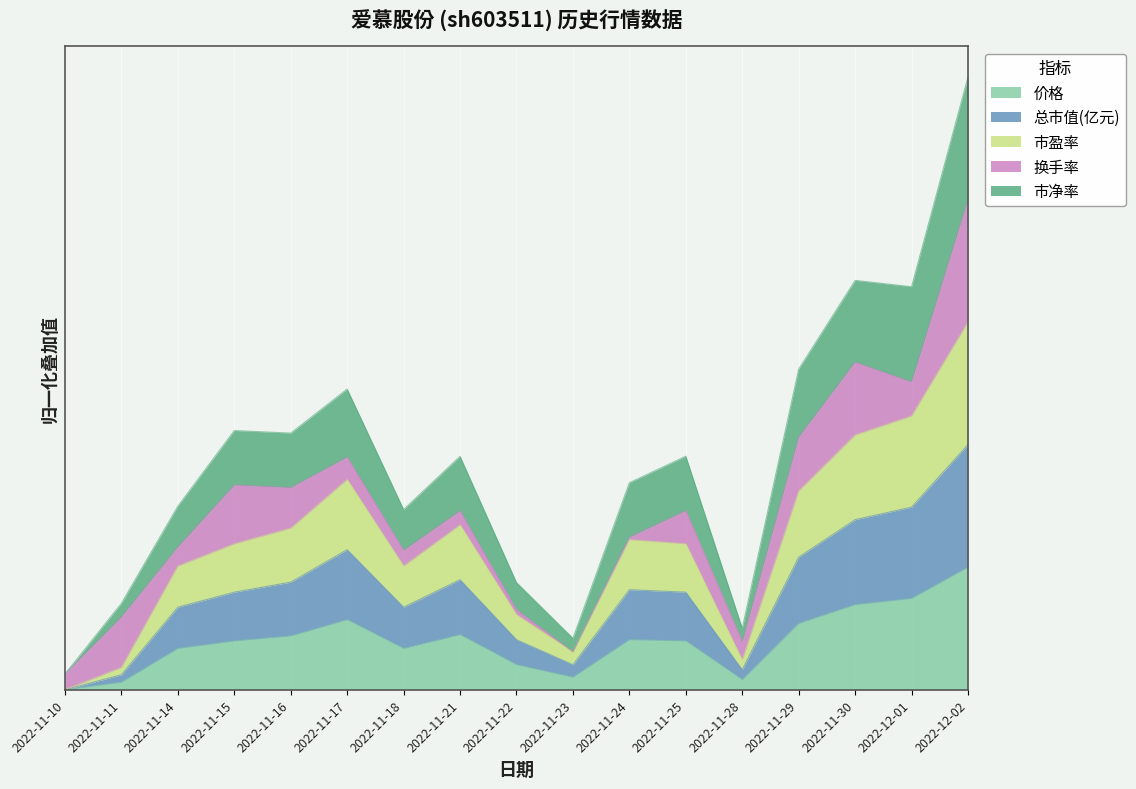

What is the label of the 16th point from the right?

2022-11-11